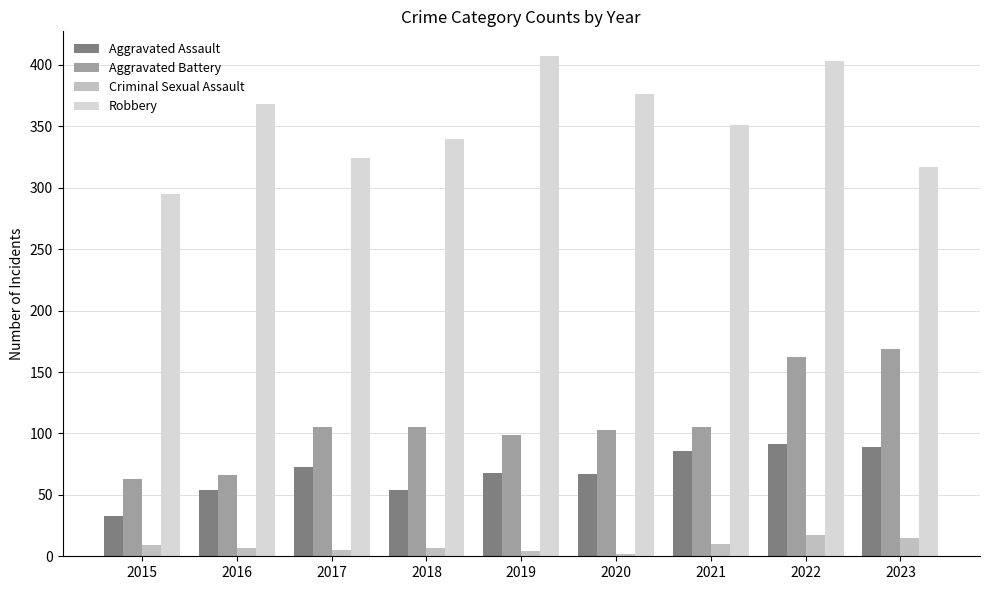

Which category has the highest value in the Aggravated Battery series?

2023